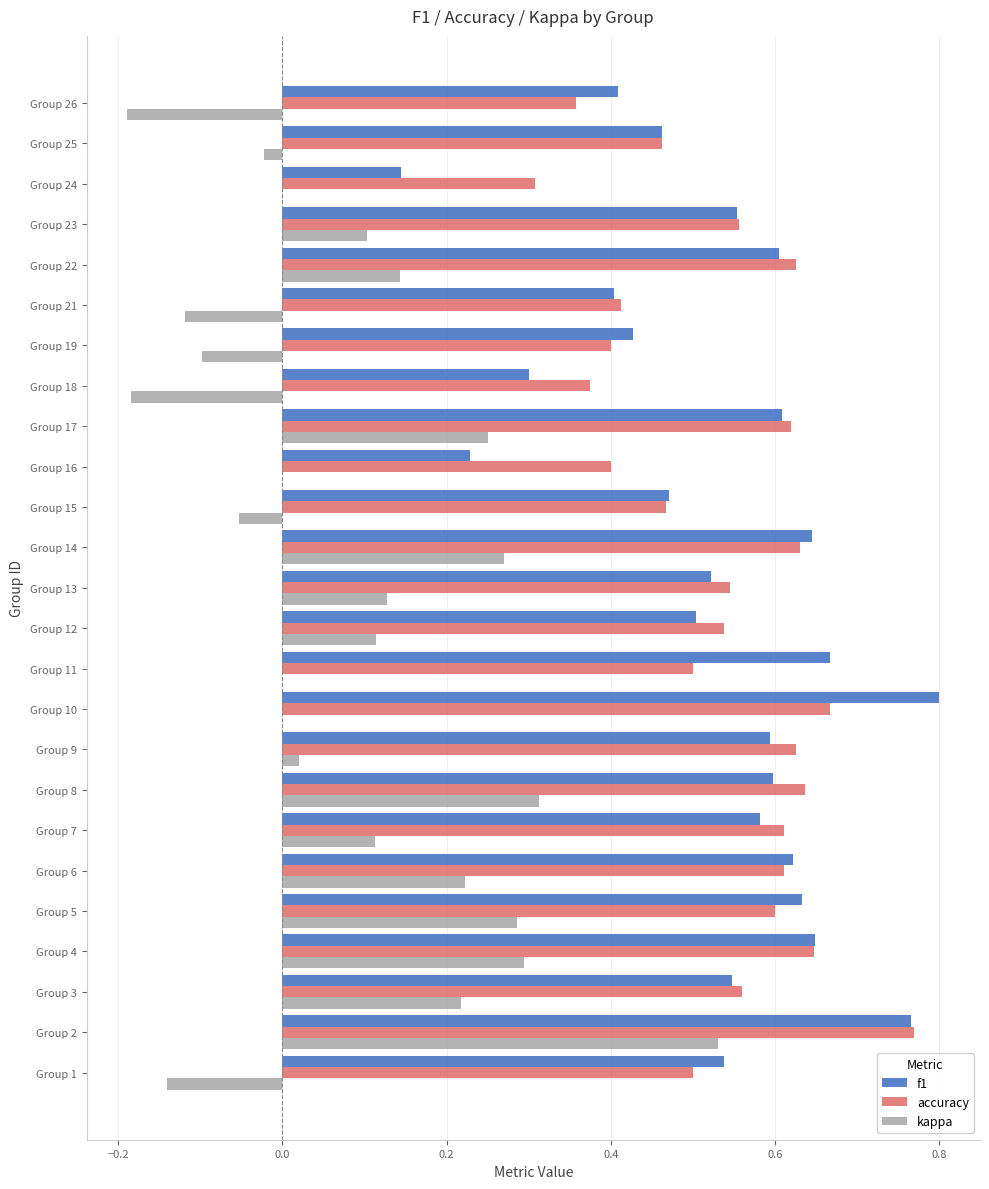

The kappa series shows 0.3 at Group 4. True or false?

True